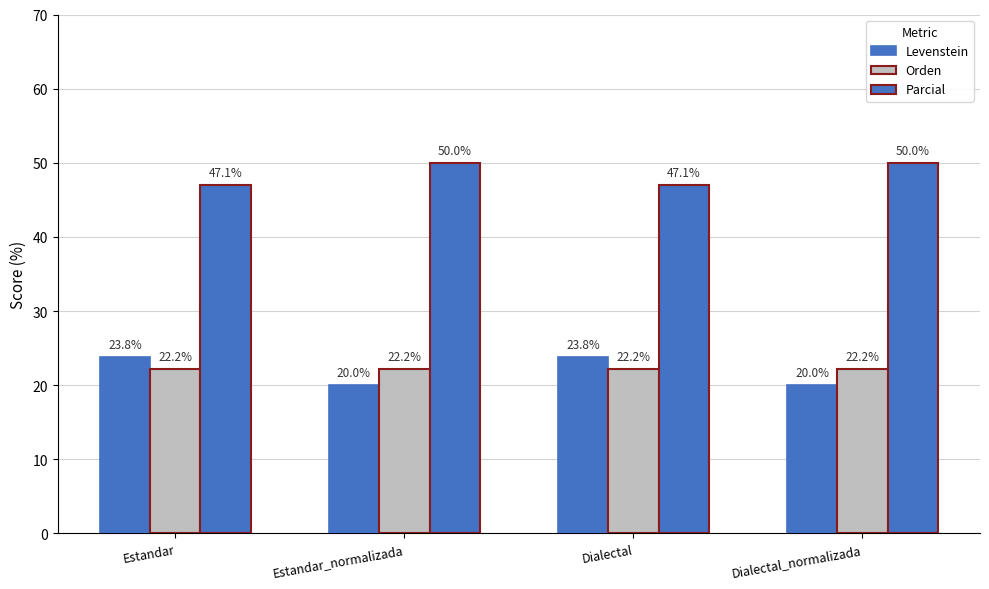

How many data points does each series have?

4